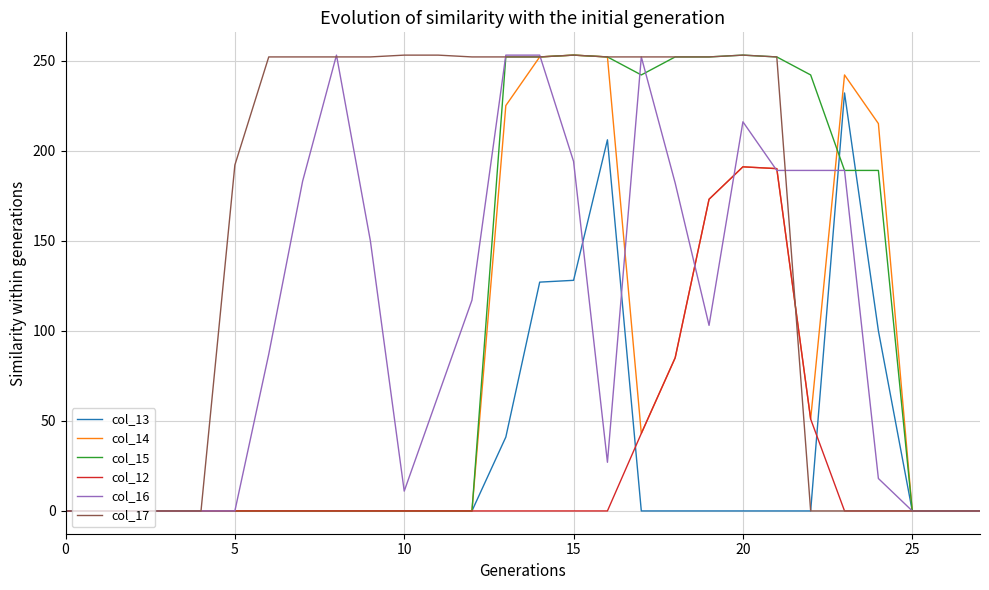

Which series has the largest total across all categories?

col_17